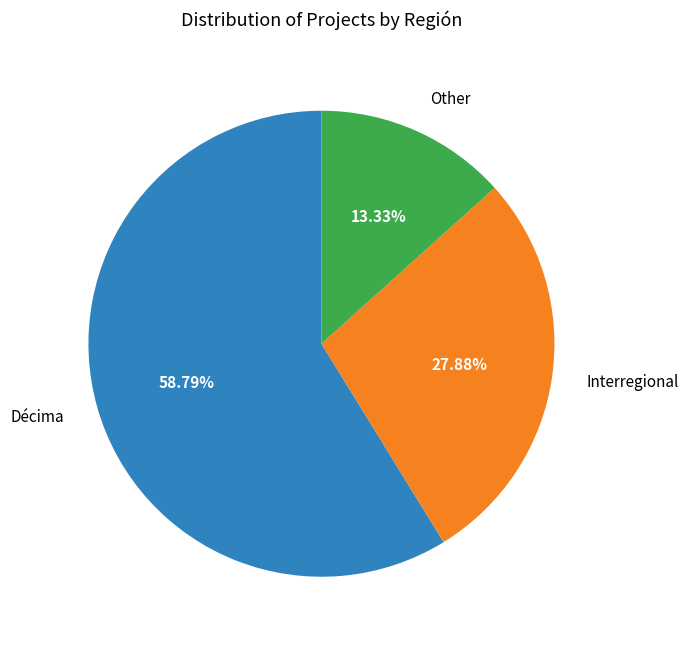

Which category has the biggest portion of the pie?

Décima